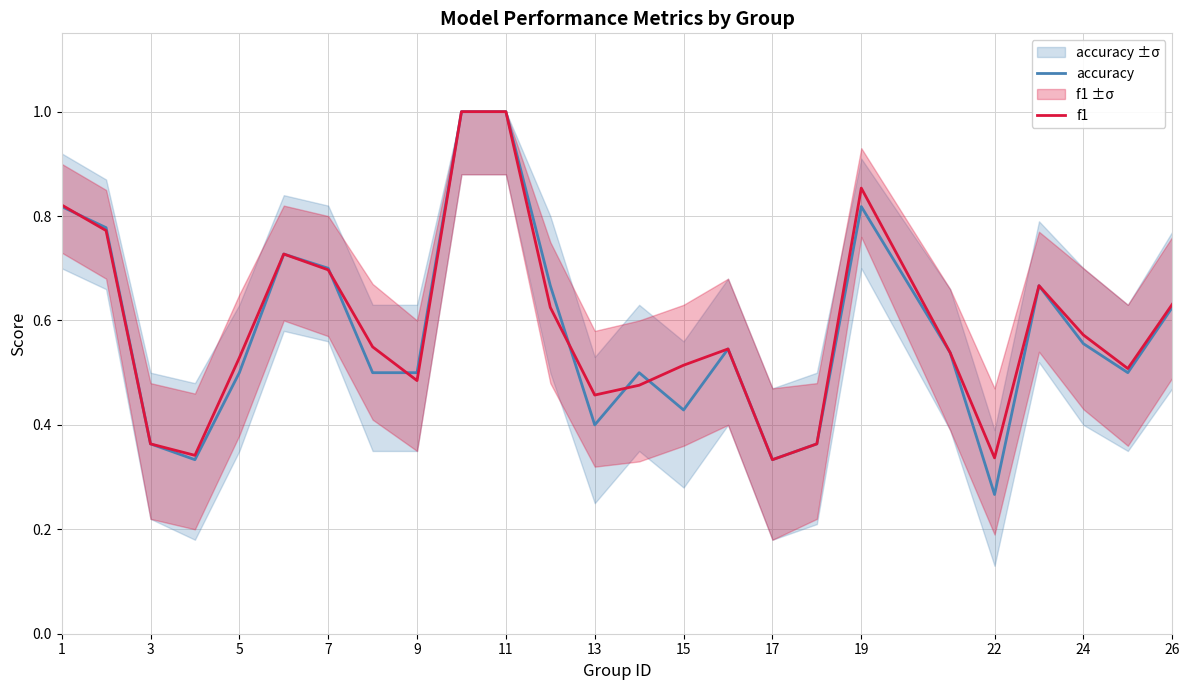

How many times do accuracy and f1 cross each other?

6